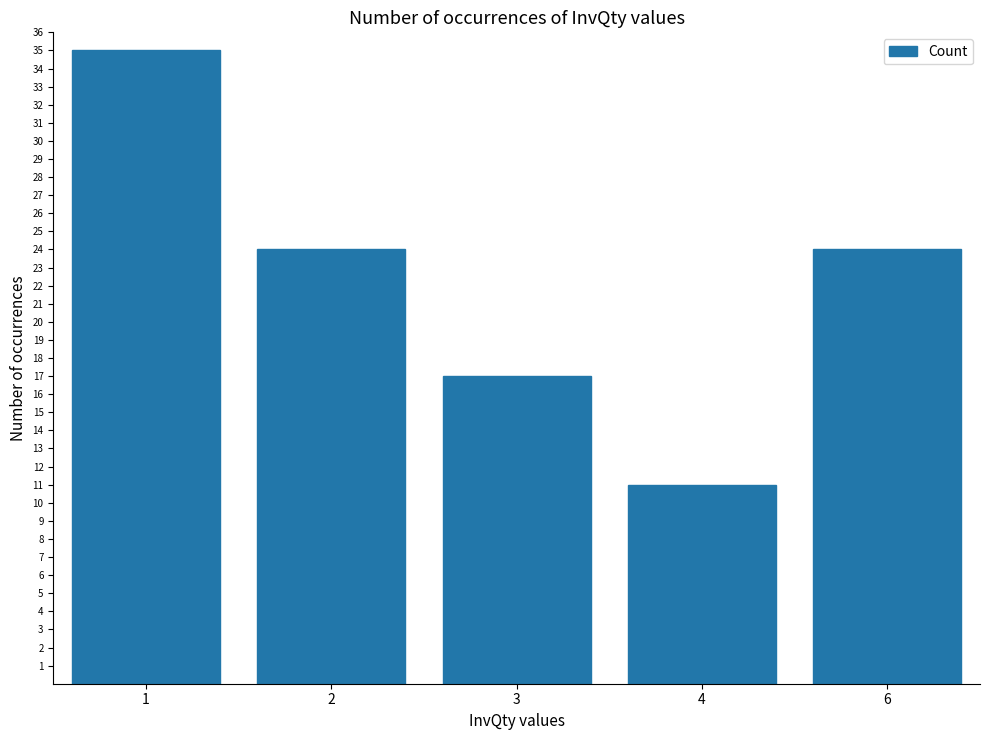

What is the value of the 5th bar from the left?

24